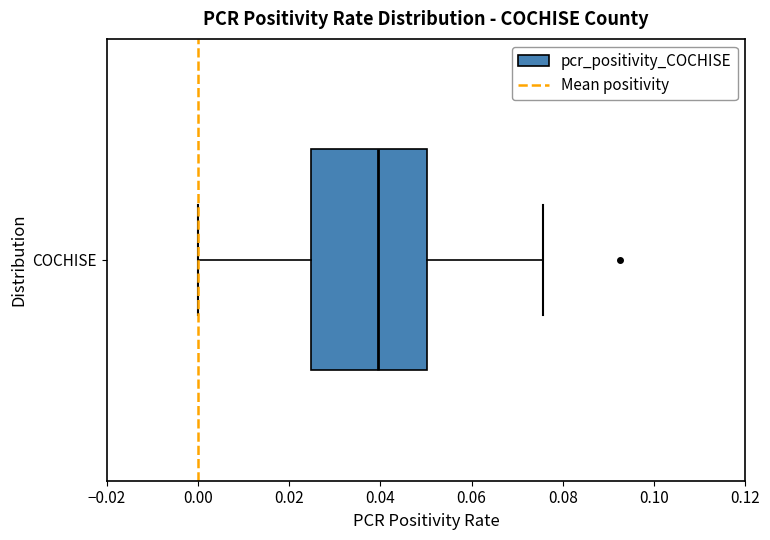

Transcribe this box plot: give where the median line is, the range the box spans, and where the two whiskers end, as read against the x-axis. The values are not printed on the chart, so give them approximately, as read against the axis.

median 0.040, box 0.024 to 0.050, whiskers 0.000 to 0.076